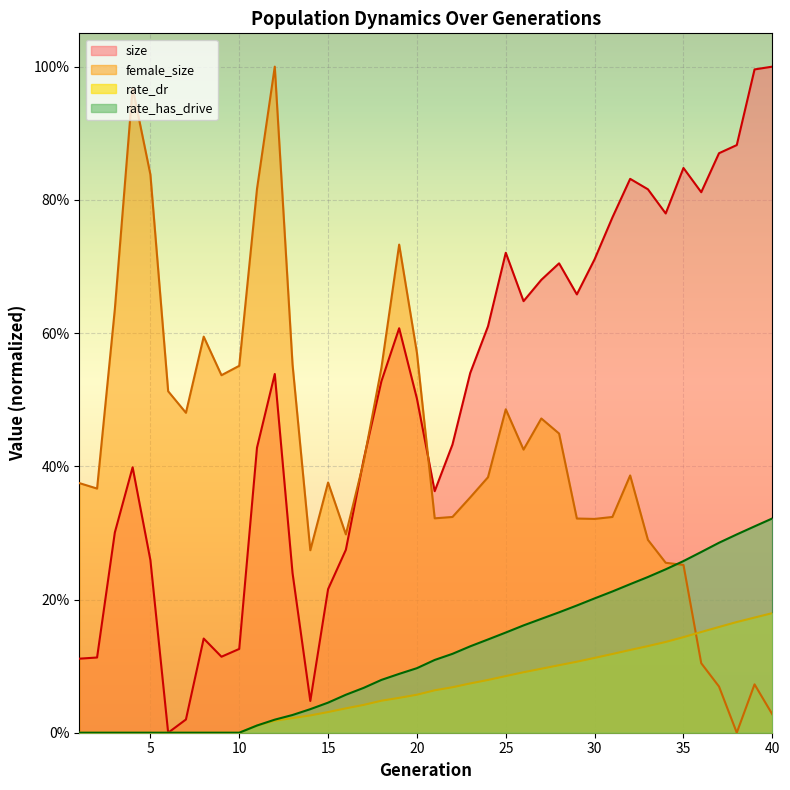

What is the value of the size point at the 17th from the left?

0.4